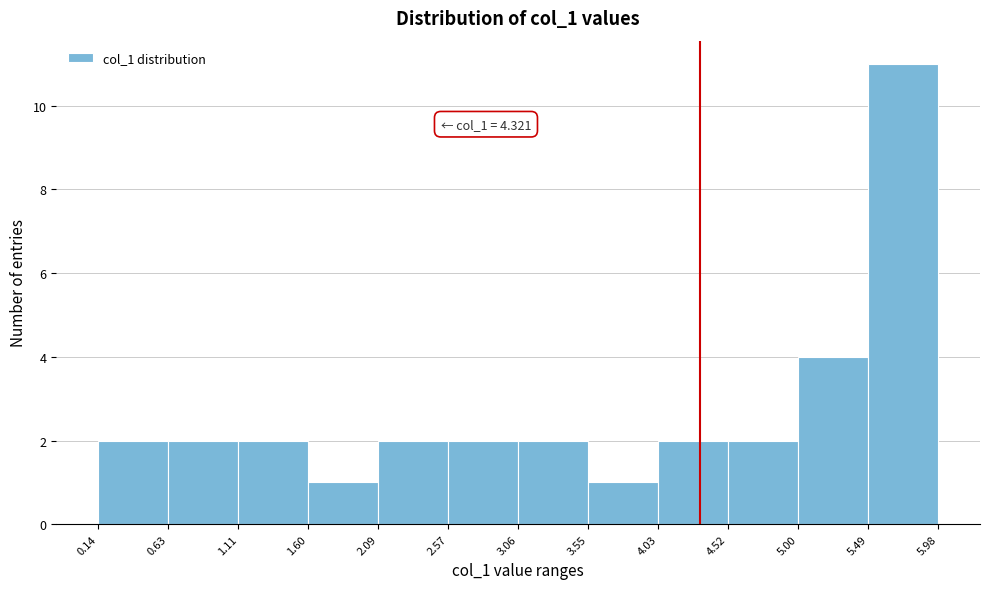

Which range on the x-axis has the tallest bar?

5.49 to 5.98